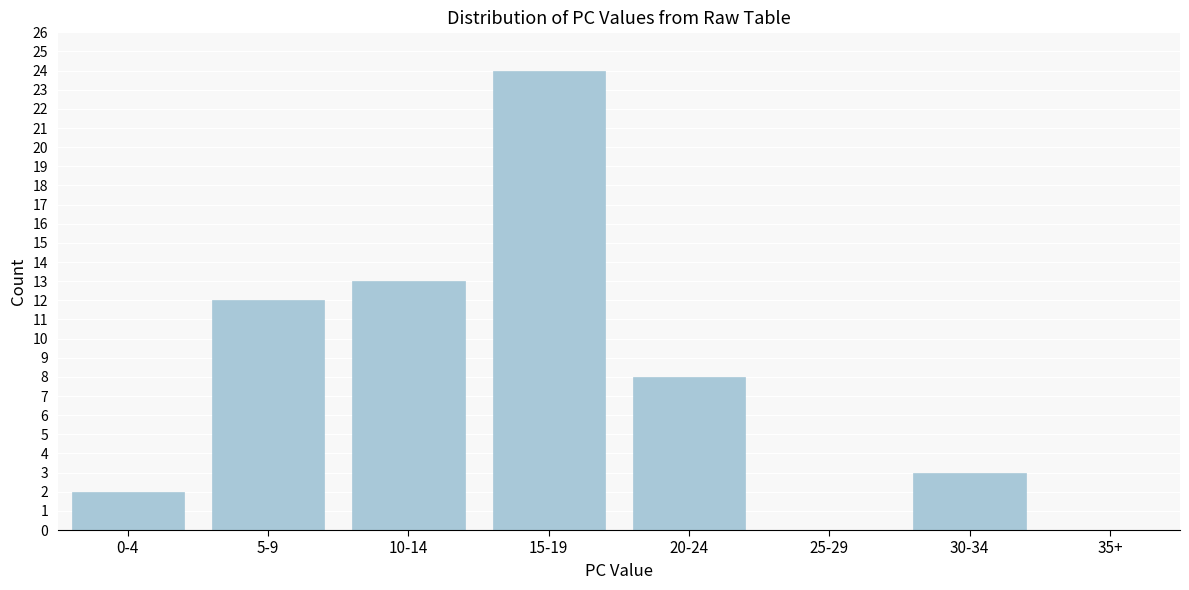

Reading left to right, what are all the values shown in this chart?

0-4=2	5-9=12	10-14=13	15-19=24	20-24=8	25-29=0	30-34=3	35+=0